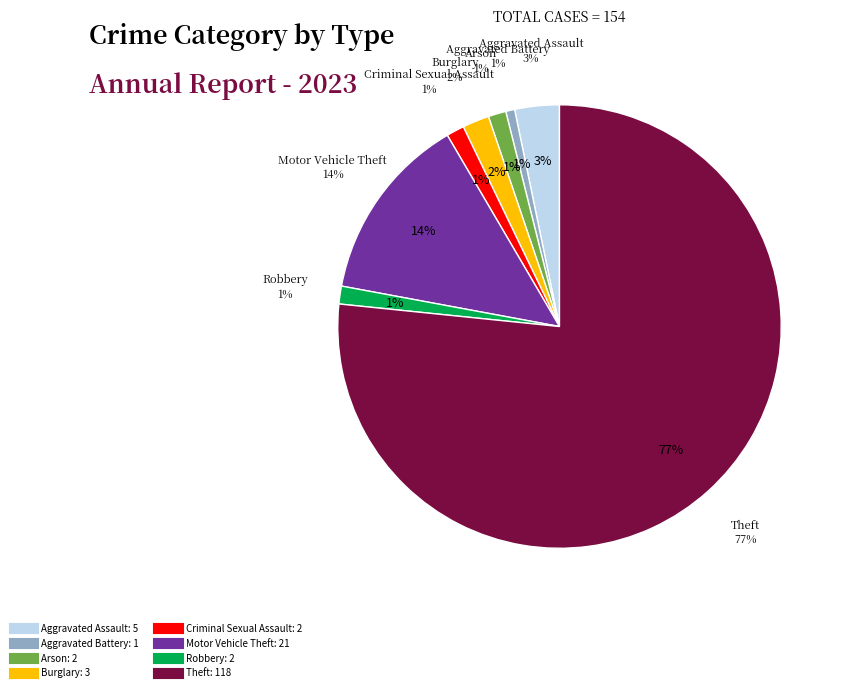

To the nearest percent, what portion does Burglary represent?

2%